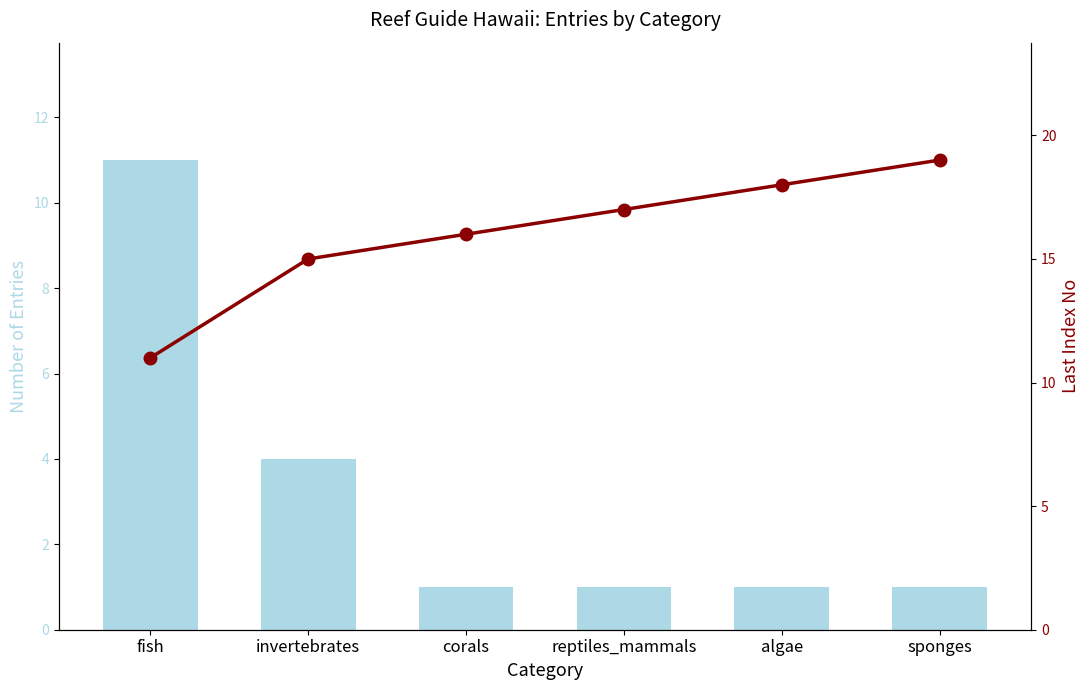

What is the label of the 1st bar from the left?

fish